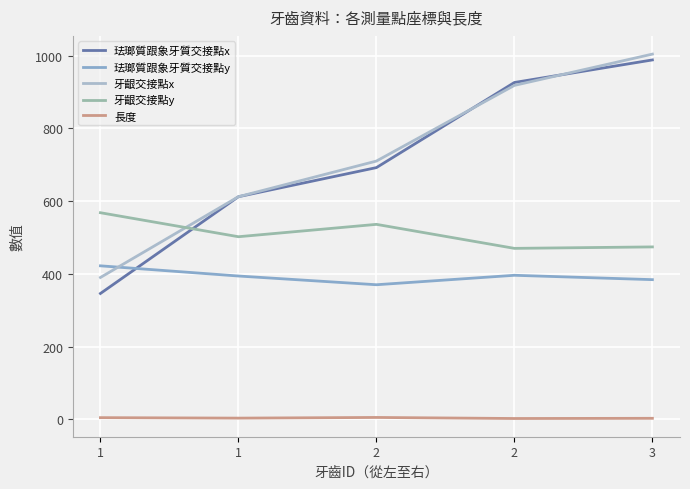

True or false: 珐瑯質跟象牙質交接點x has more than 0 interior local peaks.

False